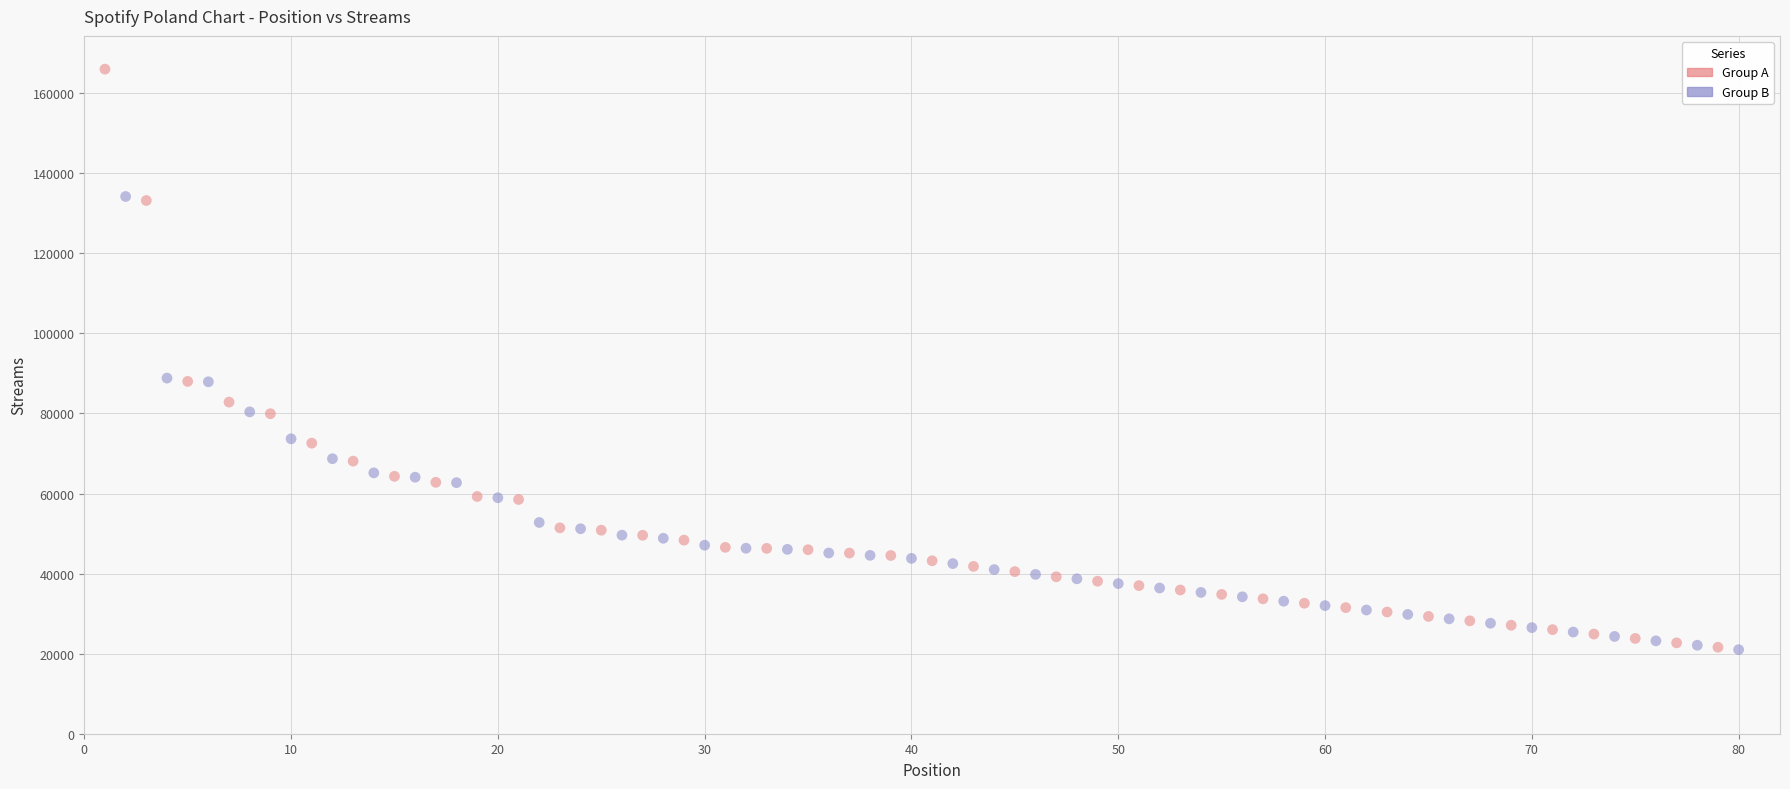

Which series has the widest spread of Y values?

Group A